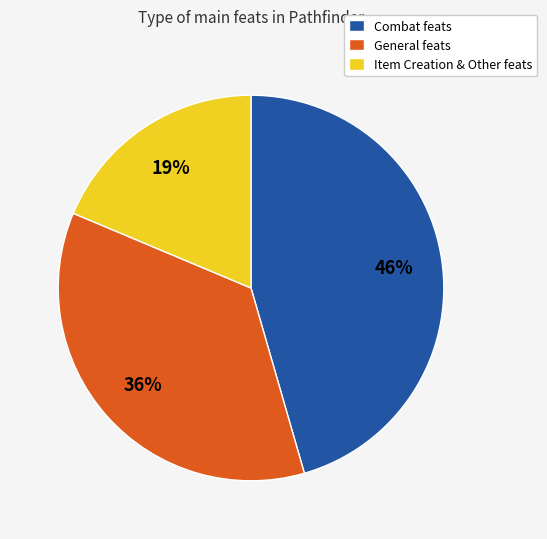

To the nearest percent, what is the difference between the Combat feats and General feats slice percentages?

10%